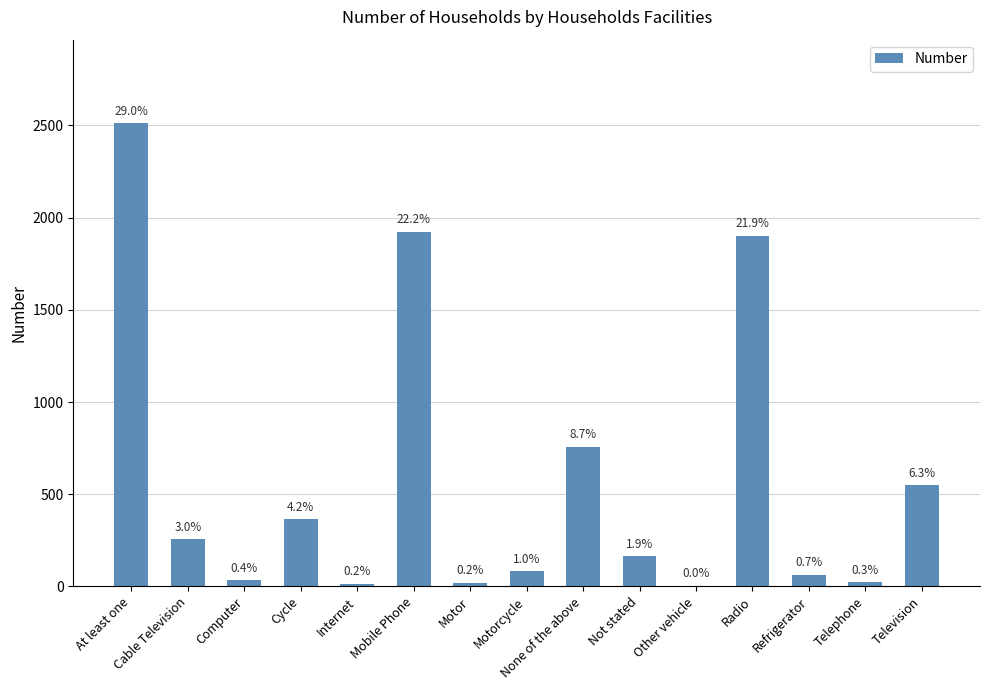

Which has a higher value, Cable Television or Telephone?

Cable Television